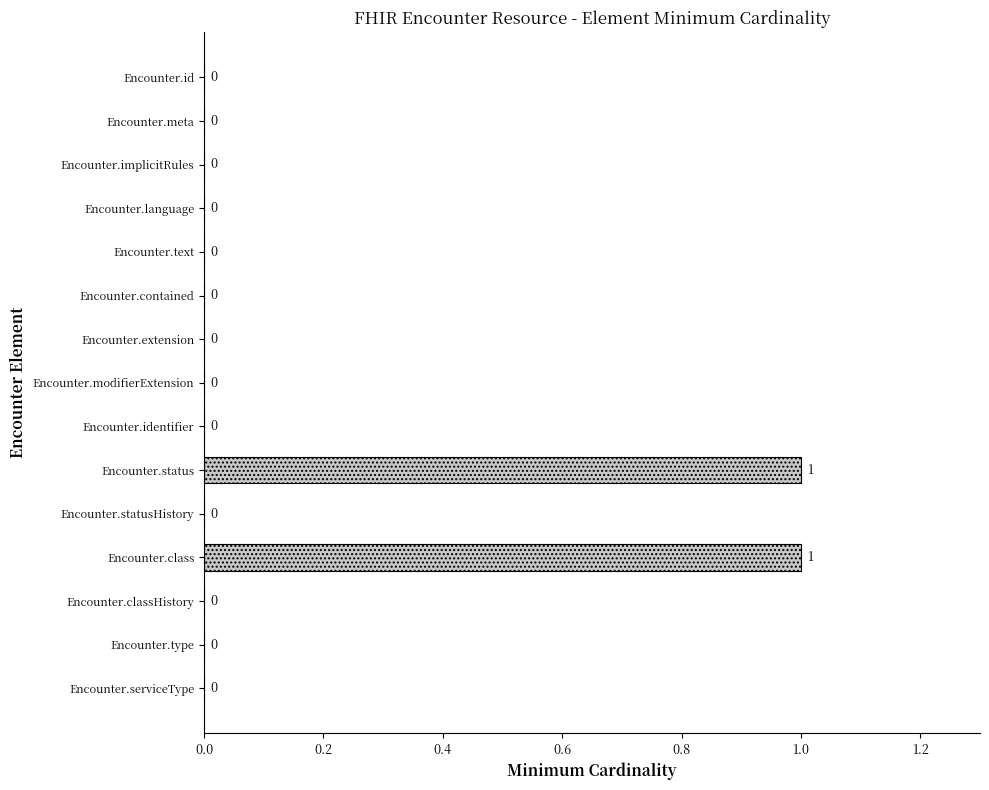

What is the greatest value displayed?

1